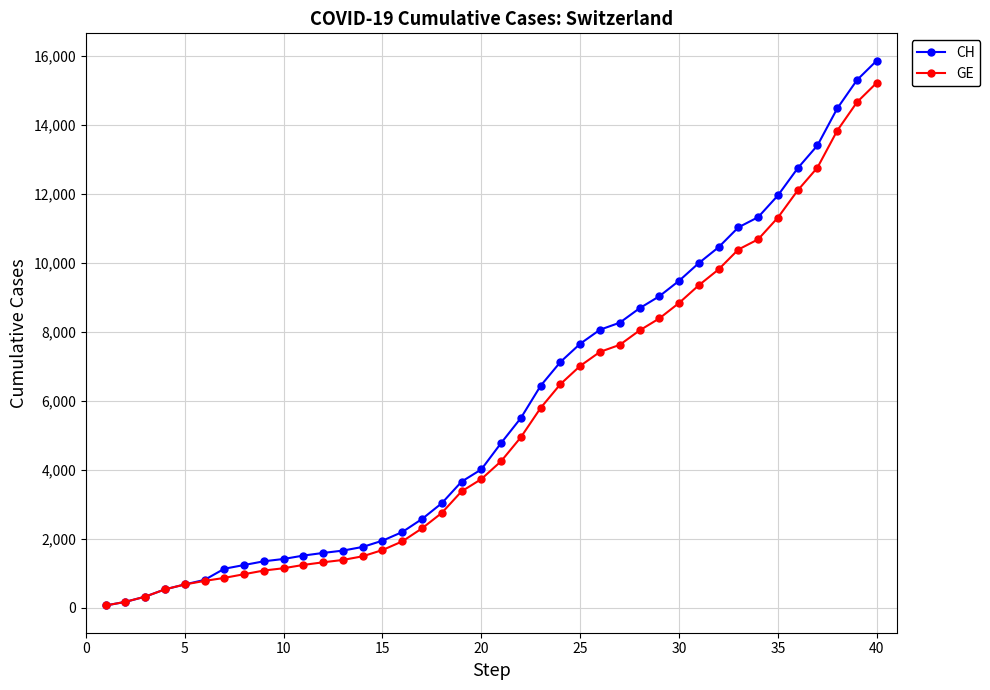

At how many categories does at least one series exceed 12522?

5